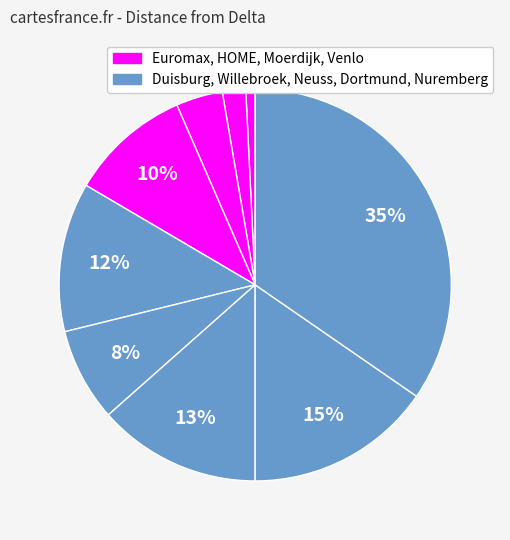

How many slices are in this pie chart?

9